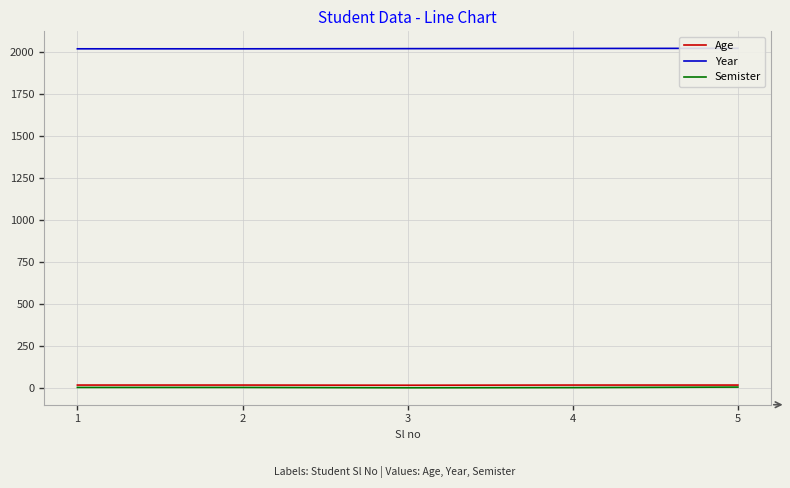

List the series in order of their peak value, lowest first.

Semister, Age, Year